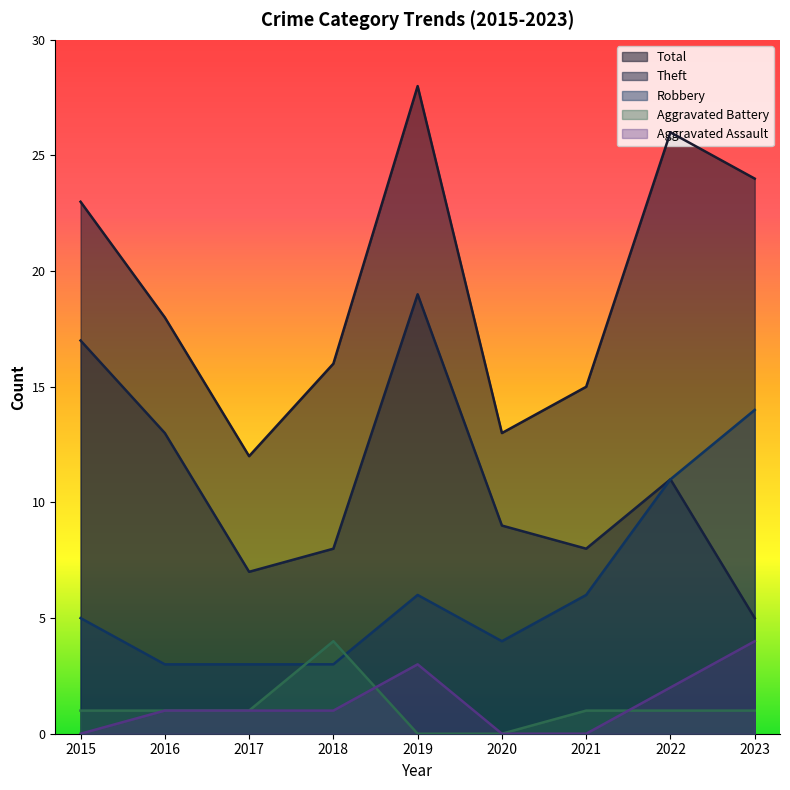

What is the sum of the Theft values at 2017 and 2019?

26